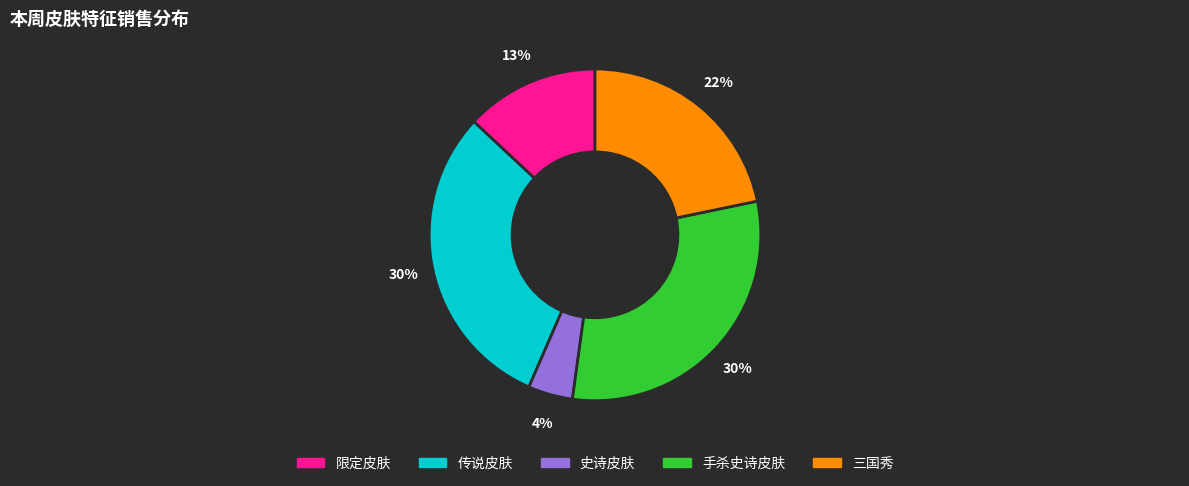

Combined, do 手杀史诗皮肤 and 传说皮肤 account for over 50%?

Yes